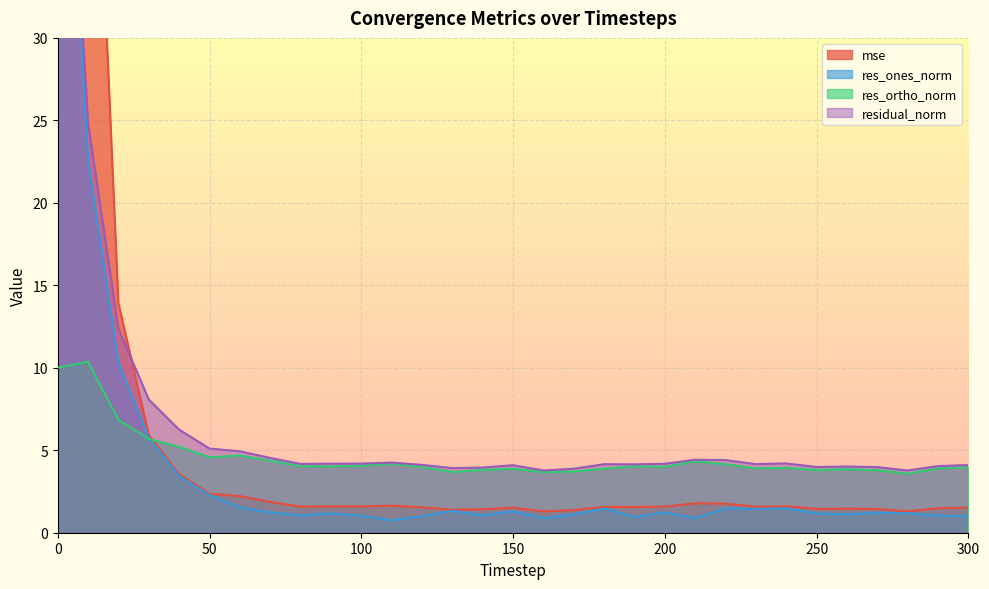

After their last crossing, which series has the higher values: residual_norm or mse?

residual_norm